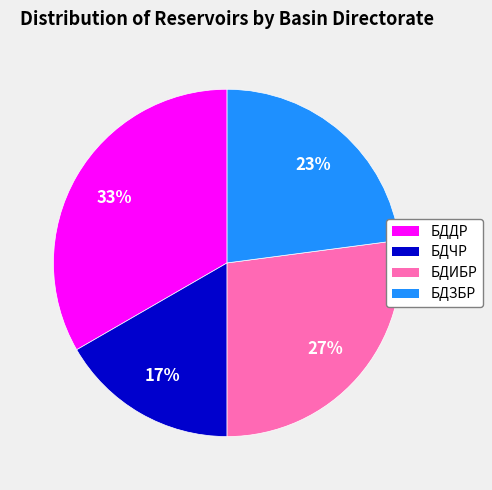

How many slices are in this pie chart?

4